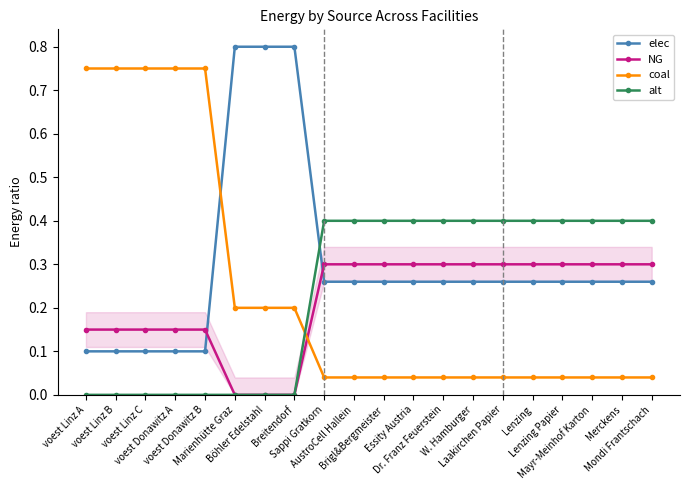

What position from the right is Lenzing Papier?

4